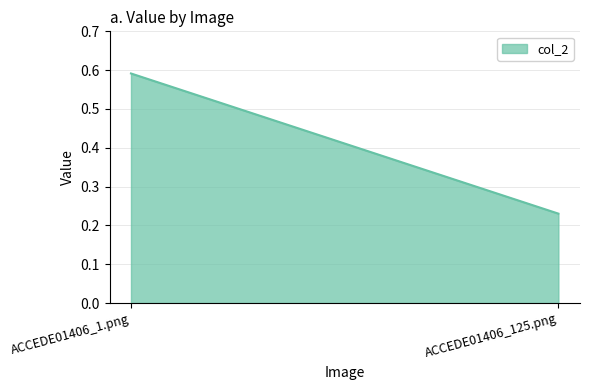

True or false: the data shows 0.6 at ACCEDE01406_1.png.

True